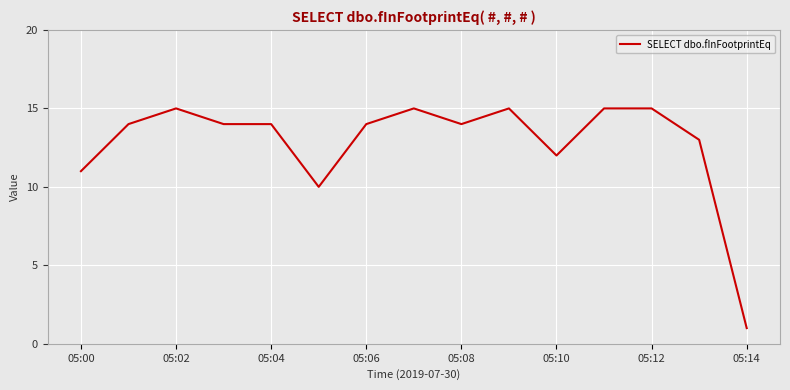

What is the smallest value displayed?

1